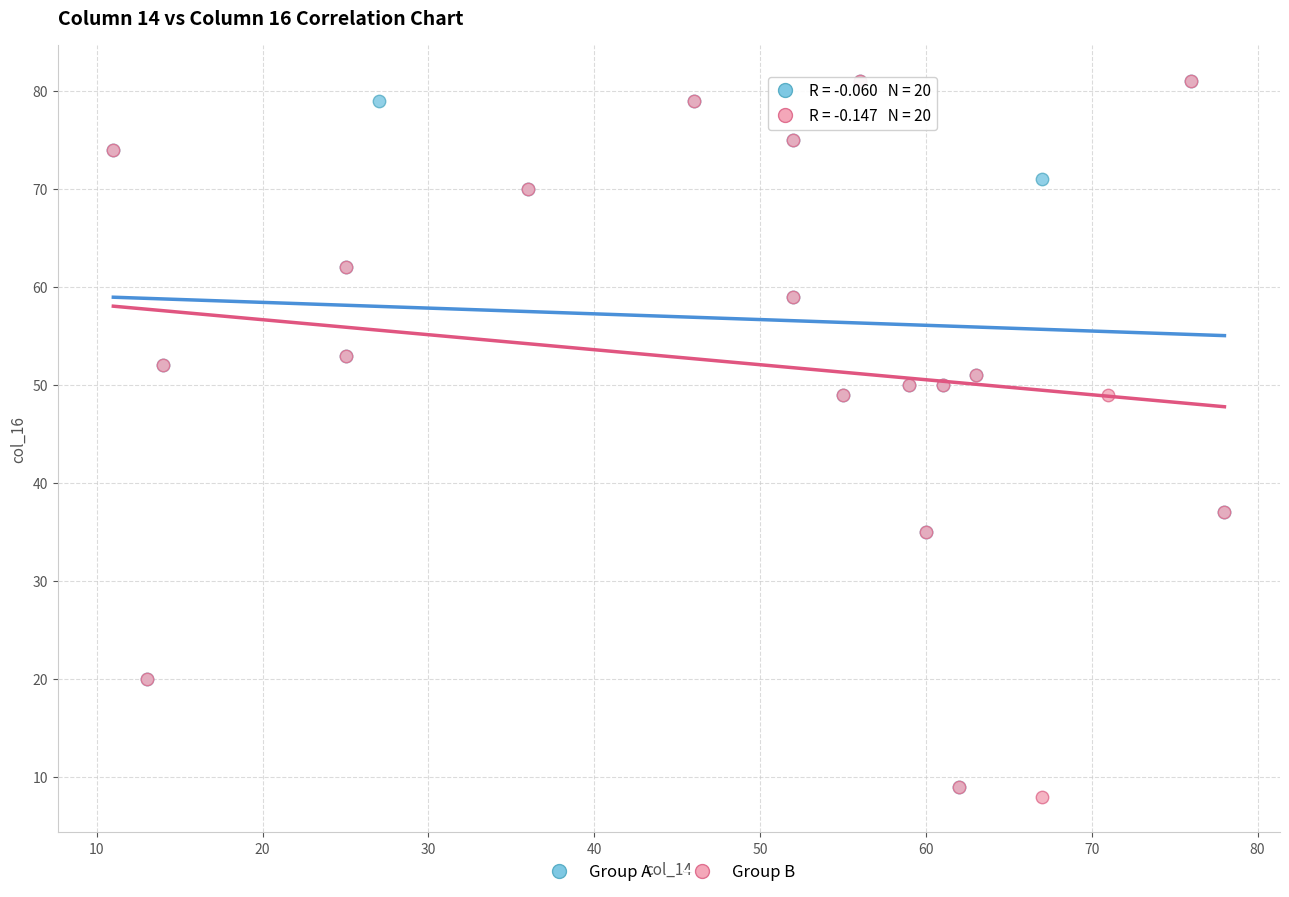

What are all the series names shown in the legend?

Group A, Group B